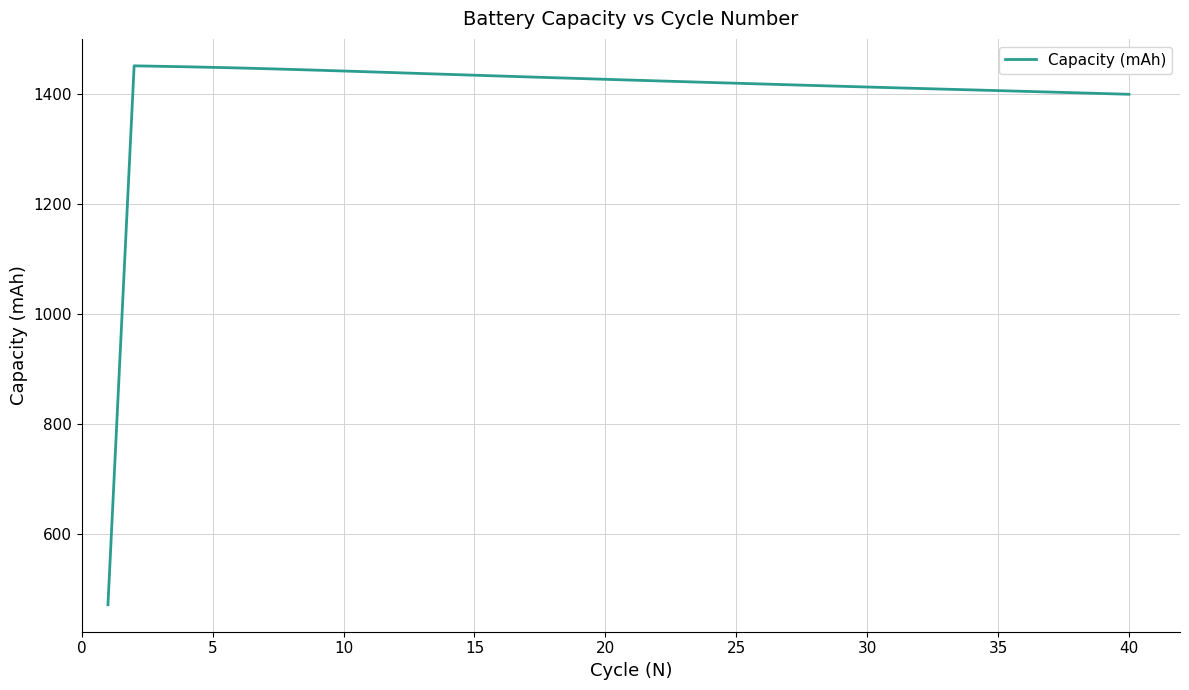

What is the smallest value displayed?

470.8